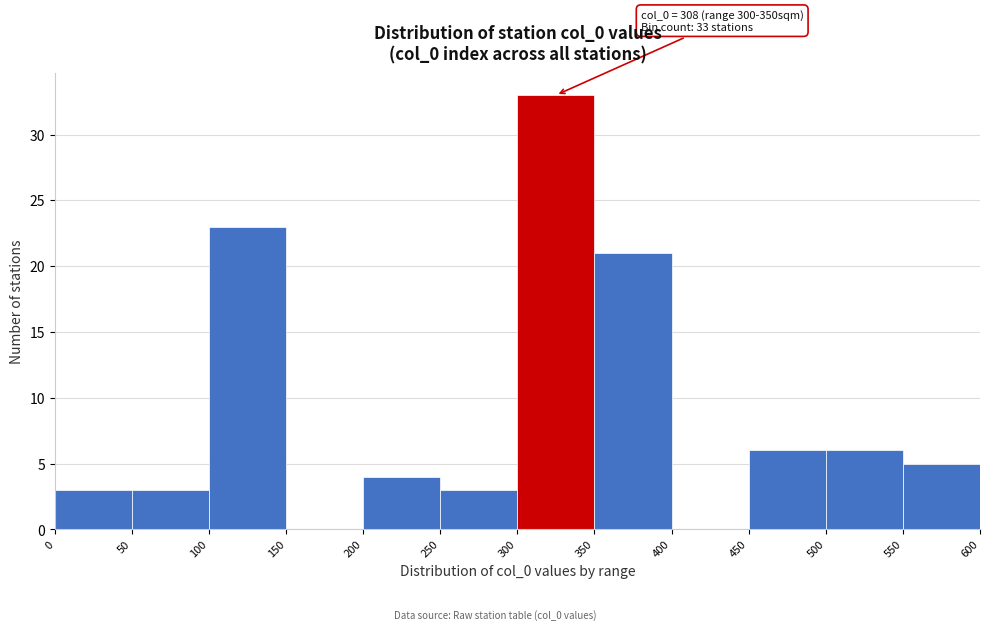

Which range on the x-axis has the tallest bar?

300 to 350